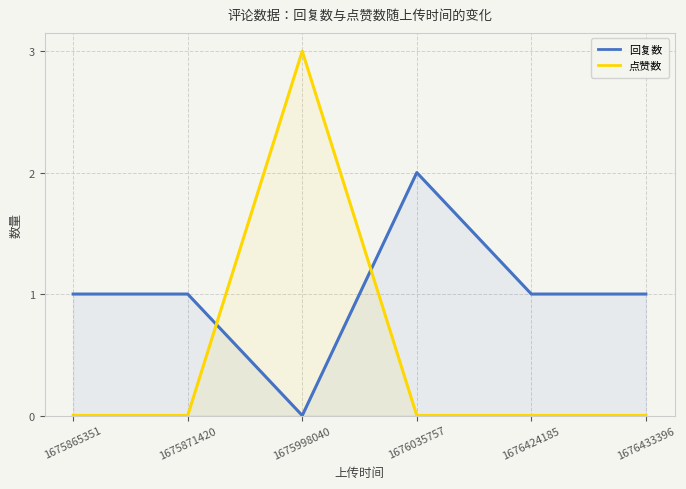

How many values in 回复数 are above zero?

5